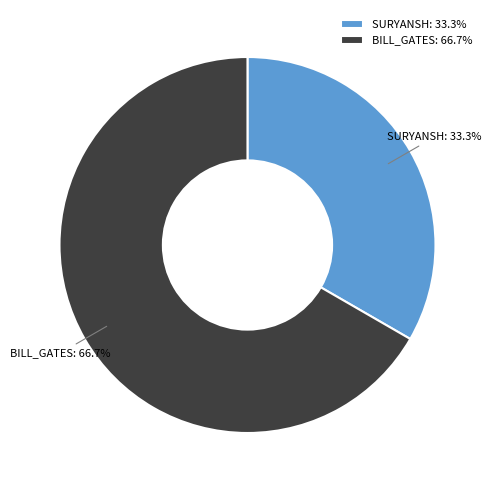

True or false: SURYANSH accounts for 33% of the total.

True